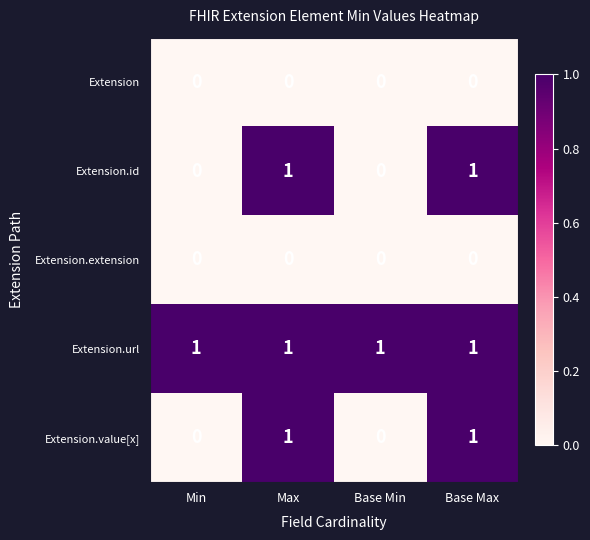

At how many categories does at least one series exceed 0?

4